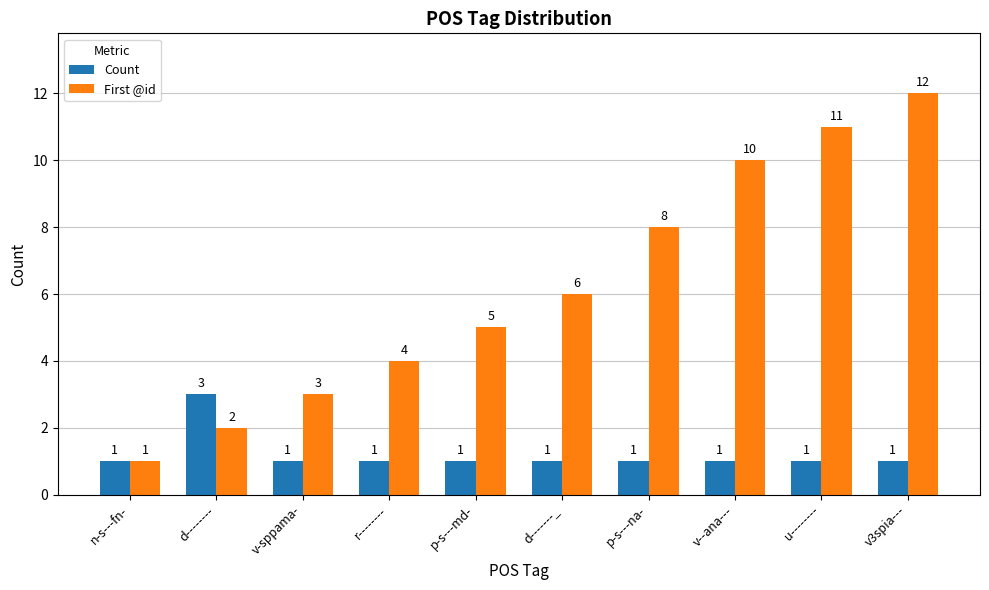

Which series has the largest total across all categories?

First @id